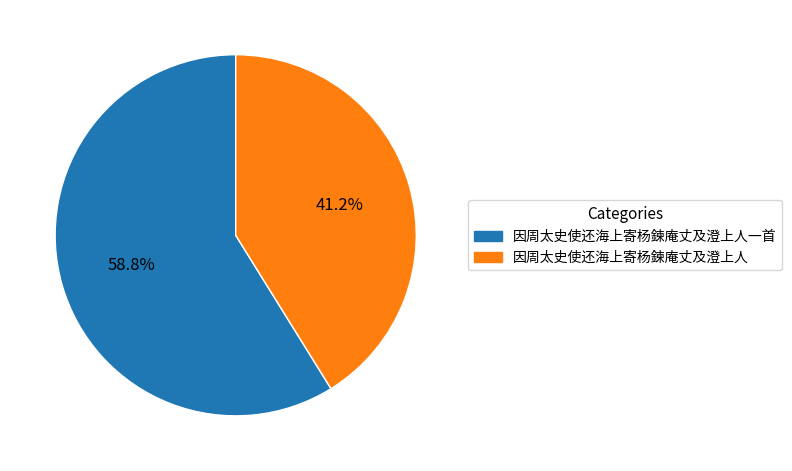

To the nearest percent, what is the combined percentage of 因周太史使还海上寄杨鍊庵丈及澄上人一首 and 因周太史使还海上寄杨鍊庵丈及澄上人?

100%